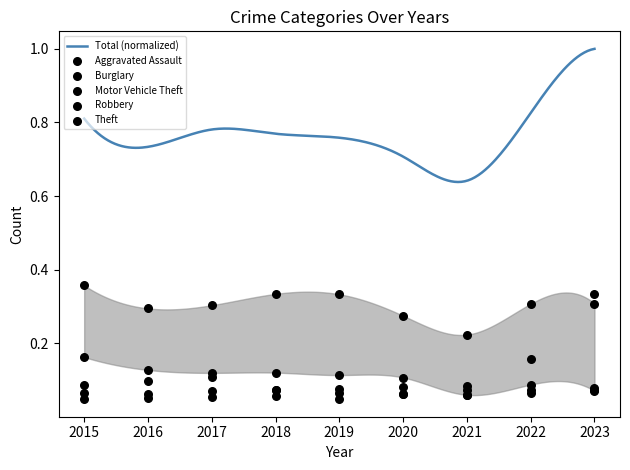

Is the value of Burglary at 2015 greater than the value of Motor Vehicle Theft at 2020?

Yes